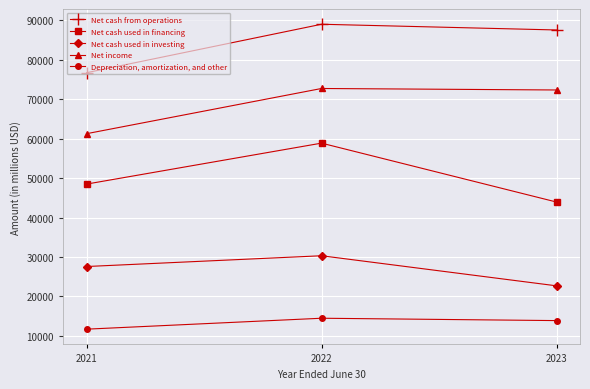

The value of Net cash used in financing at 2021 is 86065. True or false?

False